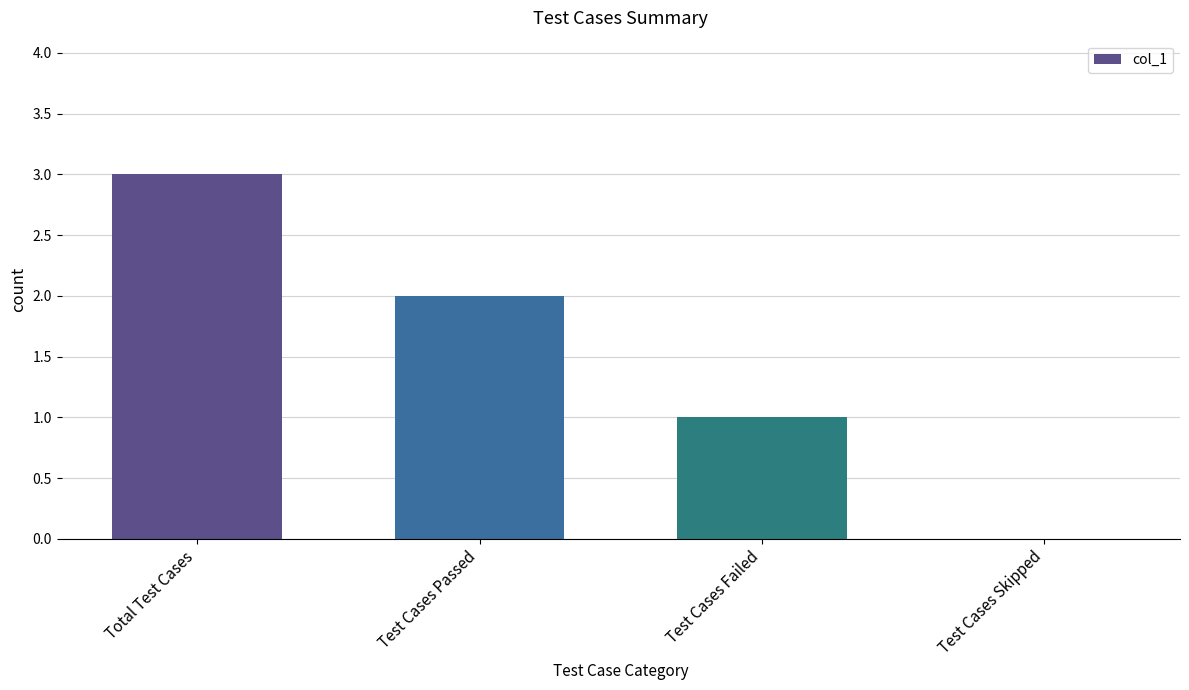

The value at Test Cases Passed is 2. True or false?

True